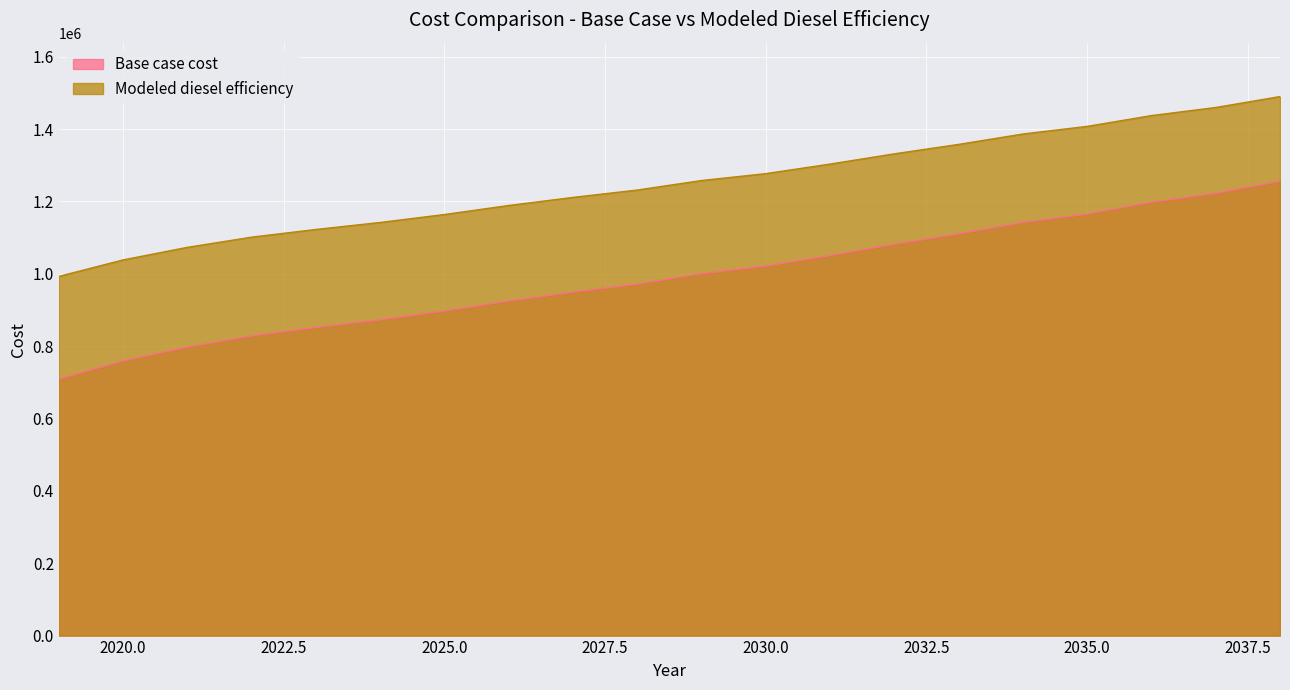

Reading left to right, list all the values displayed in this chart.

Base case cost: 2019=992866.4	2020=1038469.2	2021=1073189.0	2022=1101392.7	2023=1122660.1	2024=1142013.9	2025=1164013.7	2026=1188956.0	2027=1211292.1	2028=1231640.3	2029=1257957.0	2030=1277007.1	2031=1303442.8	2032=1331774.7	2033=1357834.8	2034=1386542.3	2035=1407644.8	2036=1437474.2	2037=1459867.5	2038=1490038.5
Modeled diesel efficiency: 2019=708824.7	2020=758987.8	2021=797179.6	2022=828203.6	2023=851597.7	2024=872887.0	2025=897086.8	2026=924523.2	2027=949093.0	2028=971476.0	2029=1000424.3	2030=1021379.5	2031=1050458.7	2032=1081623.8	2033=1110290.0	2034=1141868.2	2035=1165081.0	2036=1197893.3	2037=1222525.9	2038=1255714.0